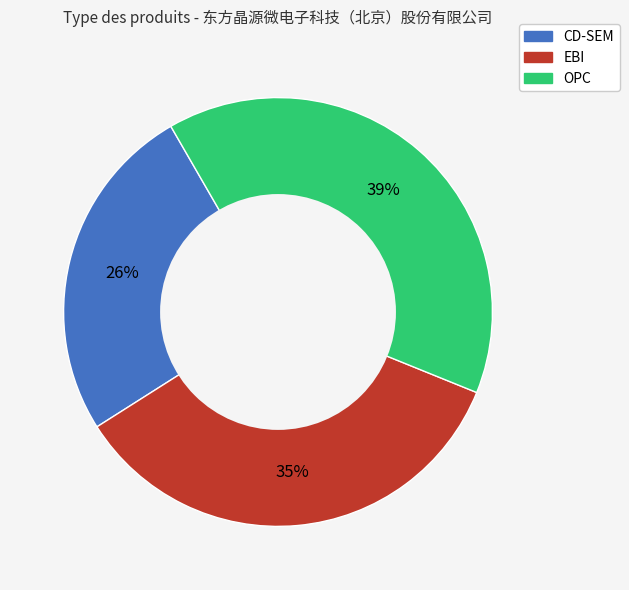

Which slice is the largest?

OPC